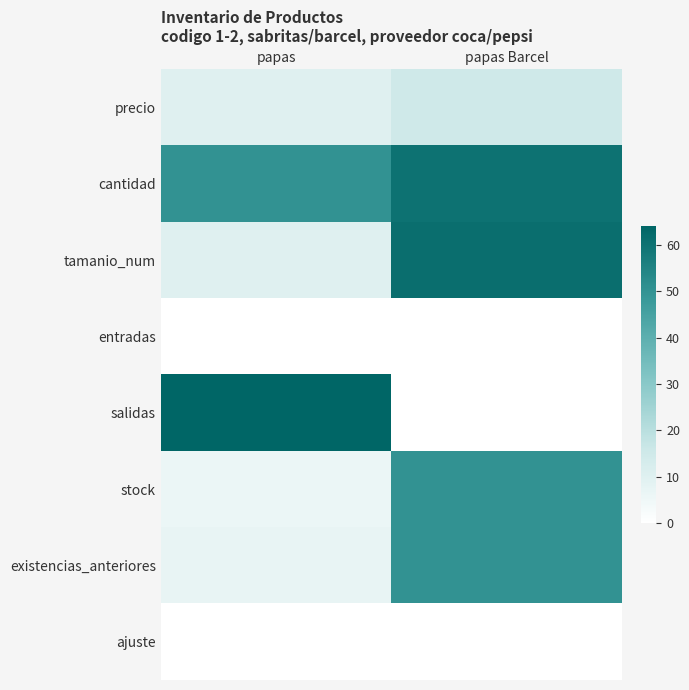

Which label corresponds to the smallest value in the chart?

papas